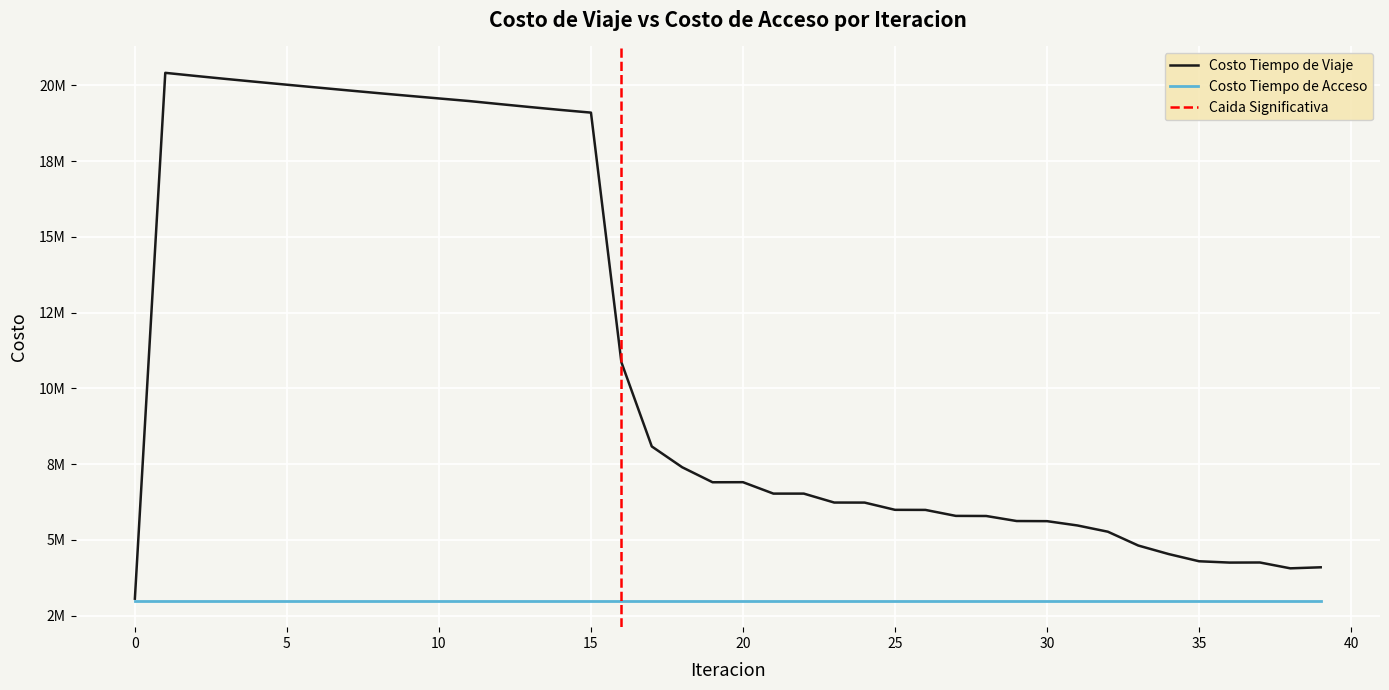

Between 13 and 19, which is larger?

13